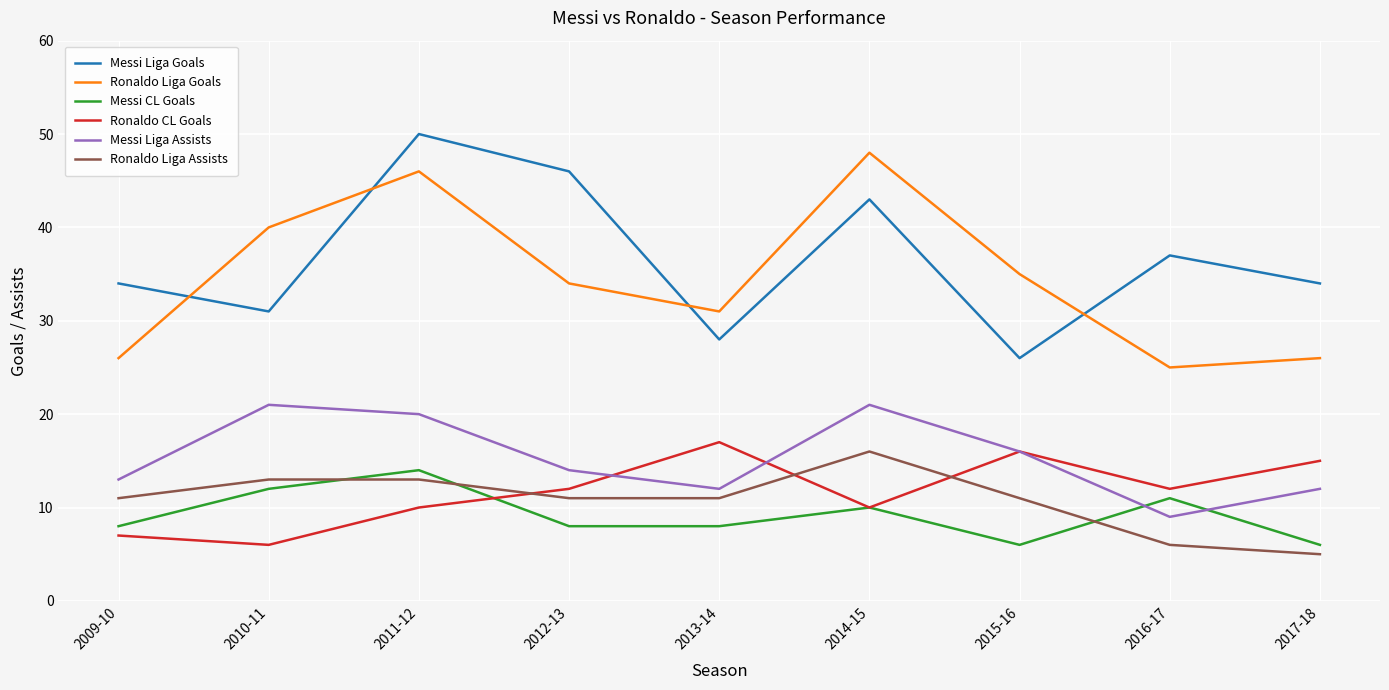

Reading left to right, list all the values displayed in this chart.

Messi Liga Goals: 2009-10=34	2010-11=31	2011-12=50	2012-13=46	2013-14=28	2014-15=43	2015-16=26	2016-17=37	2017-18=34
Ronaldo Liga Goals: 2009-10=26	2010-11=40	2011-12=46	2012-13=34	2013-14=31	2014-15=48	2015-16=35	2016-17=25	2017-18=26
Messi CL Goals: 2009-10=8	2010-11=12	2011-12=14	2012-13=8	2013-14=8	2014-15=10	2015-16=6	2016-17=11	2017-18=6
Ronaldo CL Goals: 2009-10=7	2010-11=6	2011-12=10	2012-13=12	2013-14=17	2014-15=10	2015-16=16	2016-17=12	2017-18=15
Messi Liga Assists: 2009-10=13	2010-11=21	2011-12=20	2012-13=14	2013-14=12	2014-15=21	2015-16=16	2016-17=9	2017-18=12
Ronaldo Liga Assists: 2009-10=11	2010-11=13	2011-12=13	2012-13=11	2013-14=11	2014-15=16	2015-16=11	2016-17=6	2017-18=5